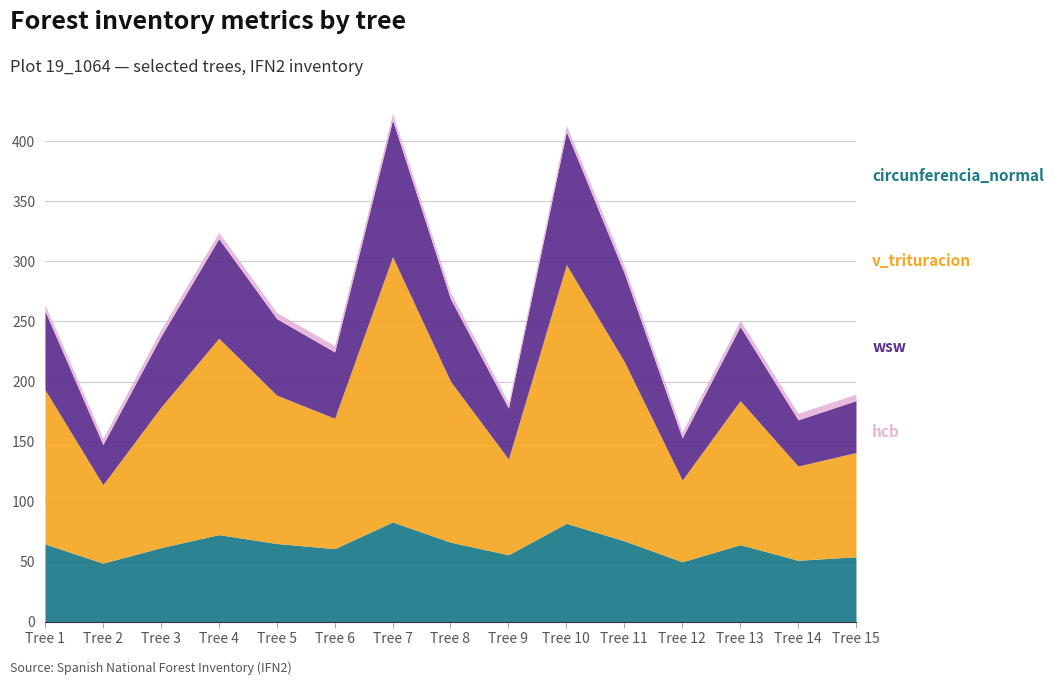

At how many categories does at least one series exceed 63?

15